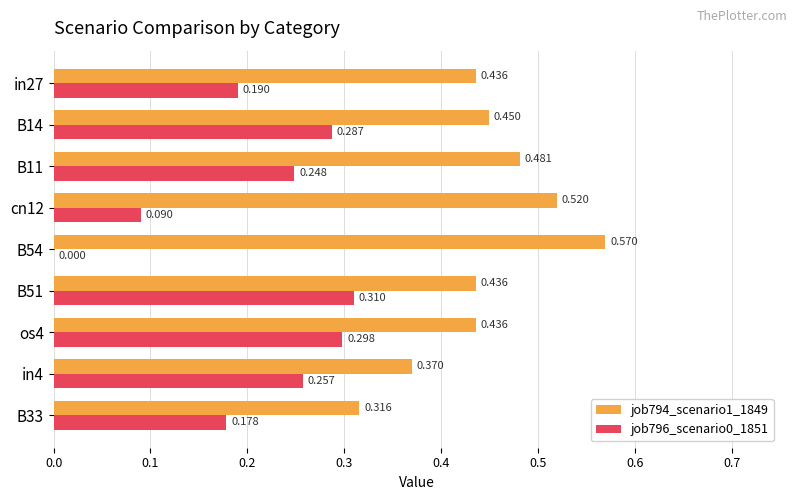

Is the value of job796_scenario0_1851 at cn12 greater than the value of job794_scenario1_1849 at B54?

No